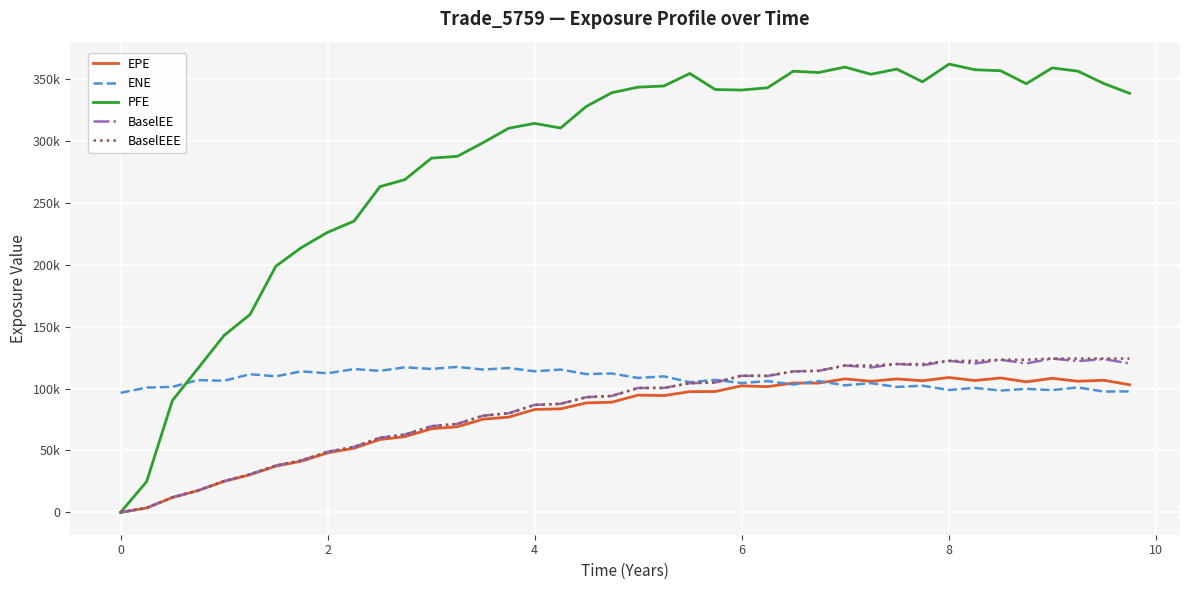

Is this an area chart (filled region under the line)?

No